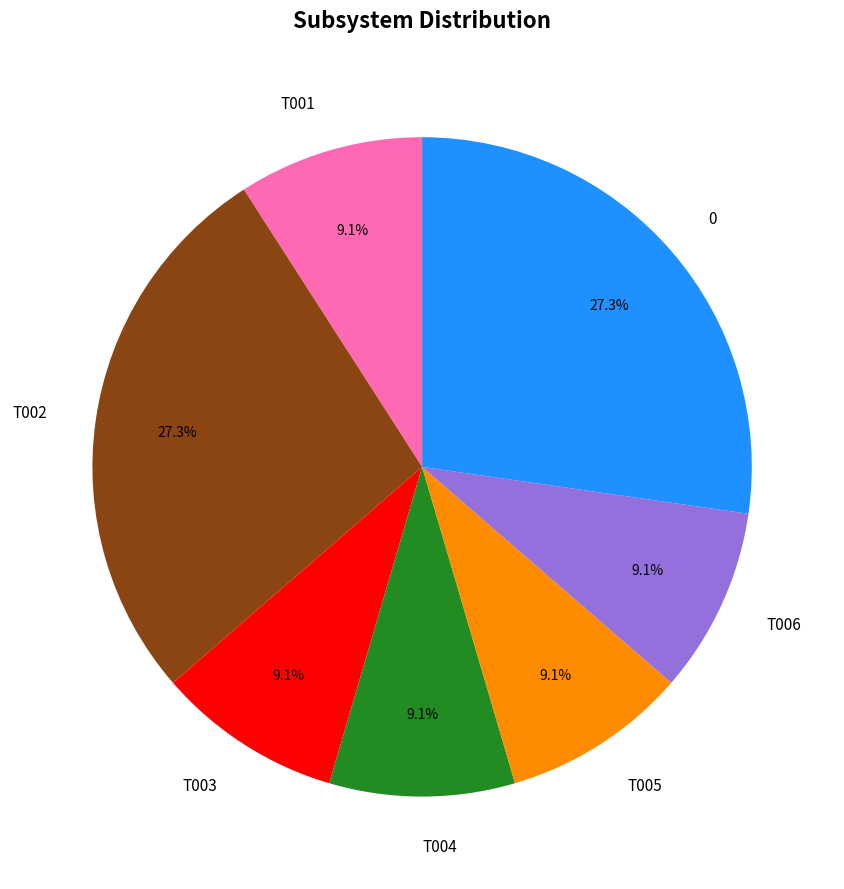

Combined, what portion of the pie is 0 and T006?

36.4%